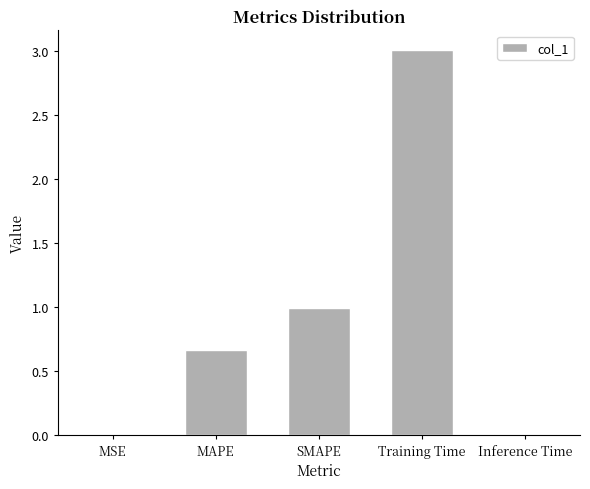

What is the sum of all values?

4.7